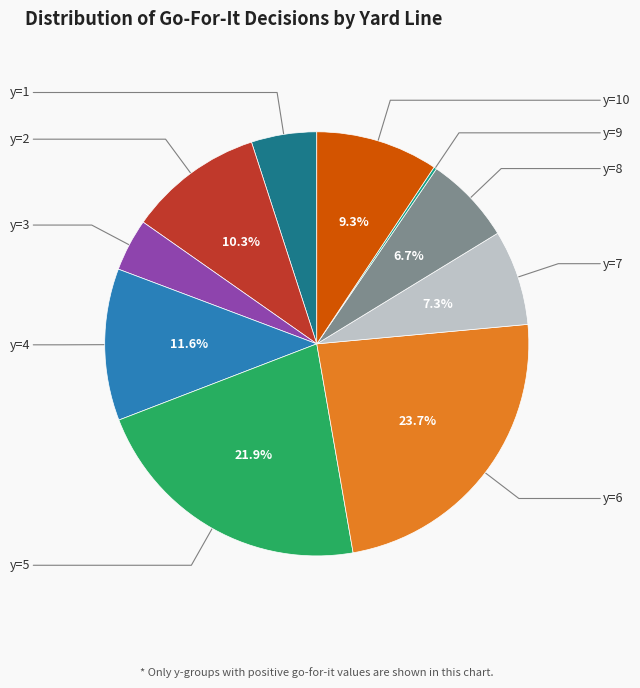

Which slice is the largest?

y=6